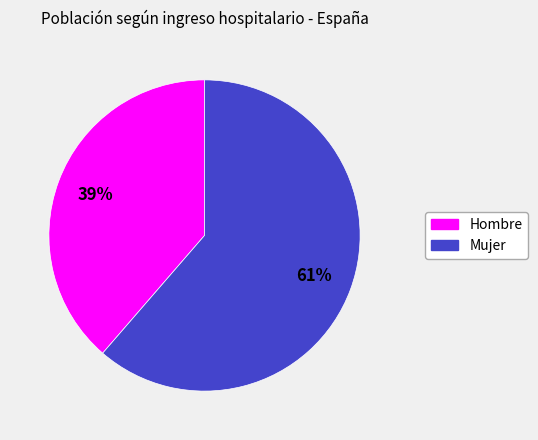

Which slice represents more than half of the pie?

Mujer